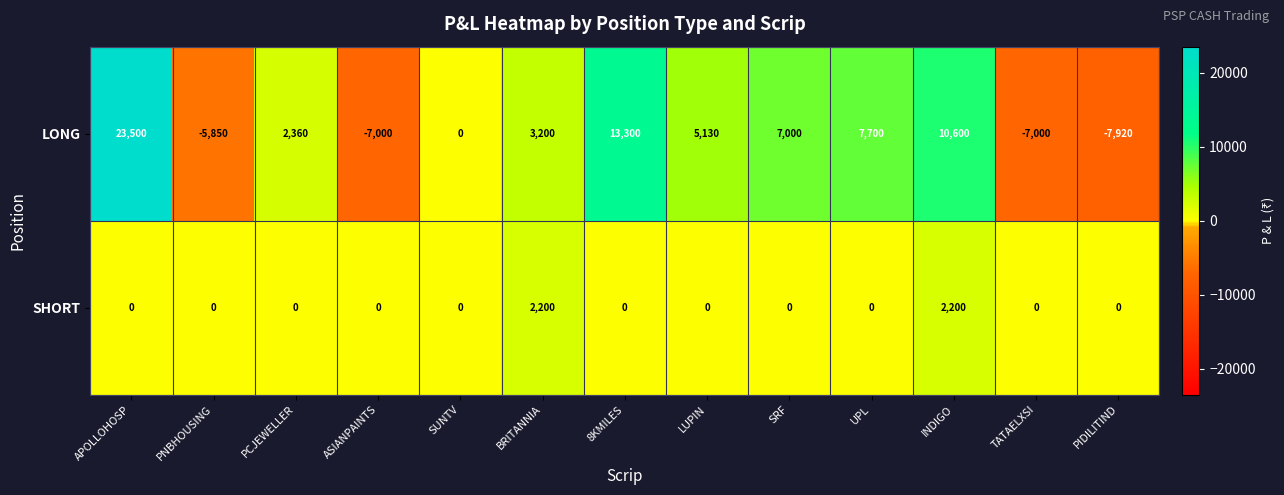

What is the difference between the maximum and minimum values in the SHORT series?

2200